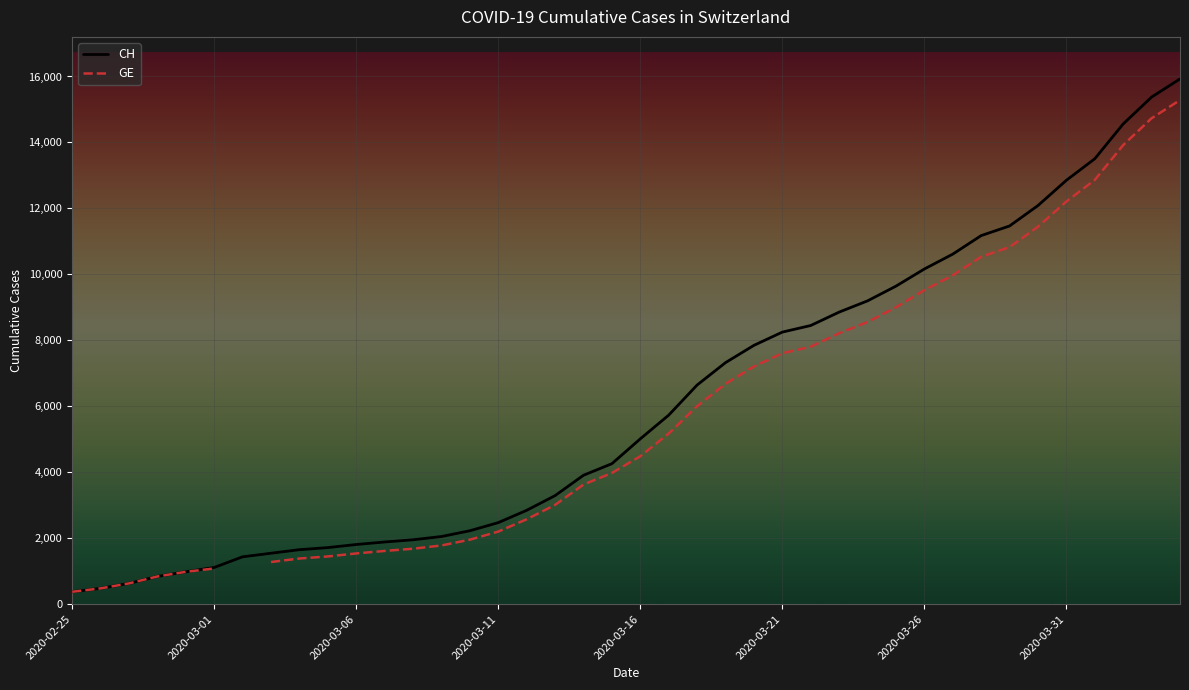

Which category has the highest value across all series?

39